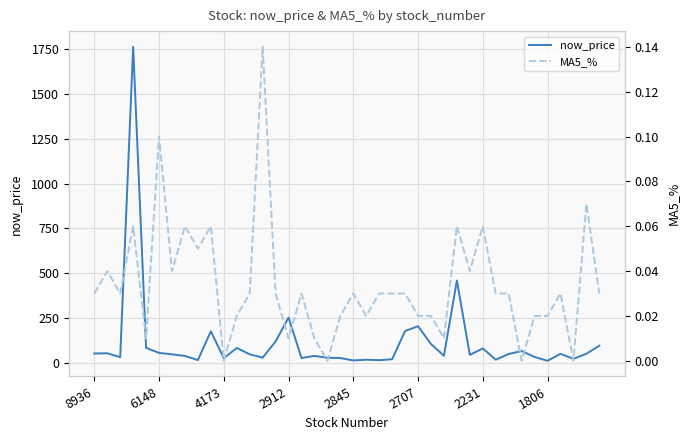

List the series in order of their peak value, lowest first.

MA5_%, now_price